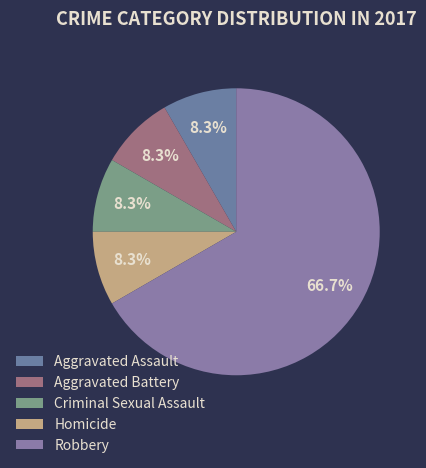

What is the total percentage of Aggravated Battery and Criminal Sexual Assault?

16.7%